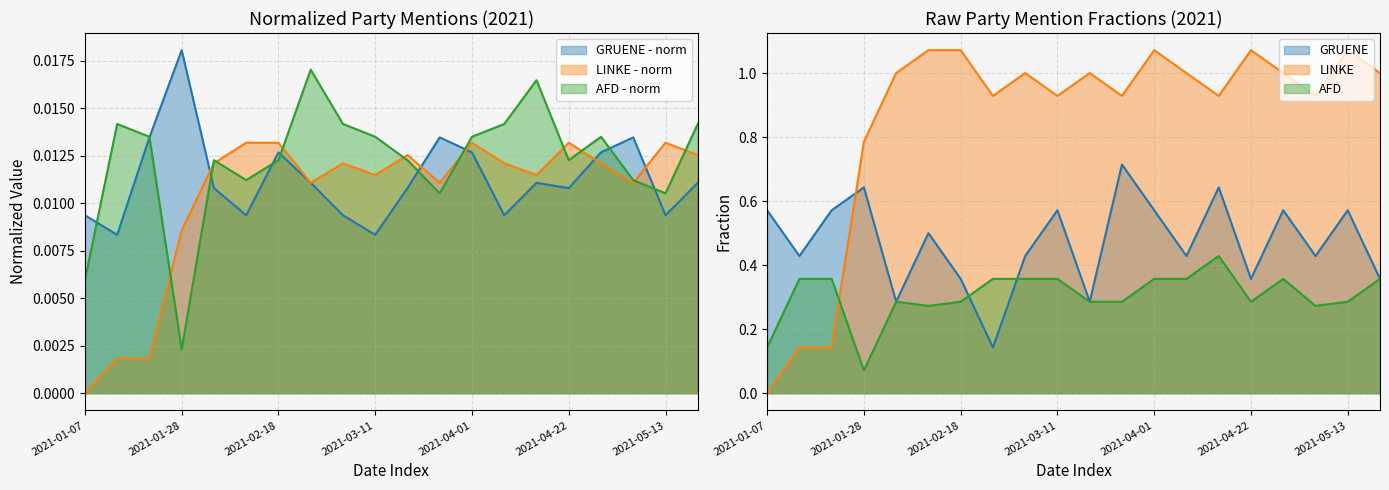

Reading left to right, extract all data points from this chart.

GRUENE - norm: 2021-01-07=0.0	2021-01-14=0.0	2021-01-21=0.0	2021-01-28=0.0	2021-02-04=0.0	2021-02-11=0.0	2021-02-18=0.0	2021-02-25=0.0	2021-03-04=0.0	2021-03-11=0.0	2021-03-18=0.0	2021-03-25=0.0	2021-04-01=0.0	2021-04-08=0.0	2021-04-15=0.0	2021-04-22=0.0	2021-04-29=0.0	2021-05-06=0.0	2021-05-13=0.0	2021-05-20=0.0
LINKE - norm: 2021-01-07=0.0	2021-01-14=0.0	2021-01-21=0.0	2021-01-28=0.0	2021-02-04=0.0	2021-02-11=0.0	2021-02-18=0.0	2021-02-25=0.0	2021-03-04=0.0	2021-03-11=0.0	2021-03-18=0.0	2021-03-25=0.0	2021-04-01=0.0	2021-04-08=0.0	2021-04-15=0.0	2021-04-22=0.0	2021-04-29=0.0	2021-05-06=0.0	2021-05-13=0.0	2021-05-20=0.0
AFD - norm: 2021-01-07=0.0	2021-01-14=0.0	2021-01-21=0.0	2021-01-28=0.0	2021-02-04=0.0	2021-02-11=0.0	2021-02-18=0.0	2021-02-25=0.0	2021-03-04=0.0	2021-03-11=0.0	2021-03-18=0.0	2021-03-25=0.0	2021-04-01=0.0	2021-04-08=0.0	2021-04-15=0.0	2021-04-22=0.0	2021-04-29=0.0	2021-05-06=0.0	2021-05-13=0.0	2021-05-20=0.0
GRUENE: 2021-01-07=0.6	2021-01-14=0.4	2021-01-21=0.6	2021-01-28=0.6	2021-02-04=0.3	2021-02-11=0.5	2021-02-18=0.4	2021-02-25=0.1	2021-03-04=0.4	2021-03-11=0.6	2021-03-18=0.3	2021-03-25=0.7	2021-04-01=0.6	2021-04-08=0.4	2021-04-15=0.6	2021-04-22=0.4	2021-04-29=0.6	2021-05-06=0.4	2021-05-13=0.6	2021-05-20=0.4
LINKE: 2021-01-07=0.0	2021-01-14=0.1	2021-01-21=0.1	2021-01-28=0.8	2021-02-04=1.0	2021-02-11=1.1	2021-02-18=1.1	2021-02-25=0.9	2021-03-04=1.0	2021-03-11=0.9	2021-03-18=1.0	2021-03-25=0.9	2021-04-01=1.1	2021-04-08=1.0	2021-04-15=0.9	2021-04-22=1.1	2021-04-29=1.0	2021-05-06=0.9	2021-05-13=1.1	2021-05-20=1.0
AFD: 2021-01-07=0.1	2021-01-14=0.4	2021-01-21=0.4	2021-01-28=0.1	2021-02-04=0.3	2021-02-11=0.3	2021-02-18=0.3	2021-02-25=0.4	2021-03-04=0.4	2021-03-11=0.4	2021-03-18=0.3	2021-03-25=0.3	2021-04-01=0.4	2021-04-08=0.4	2021-04-15=0.4	2021-04-22=0.3	2021-04-29=0.4	2021-05-06=0.3	2021-05-13=0.3	2021-05-20=0.4